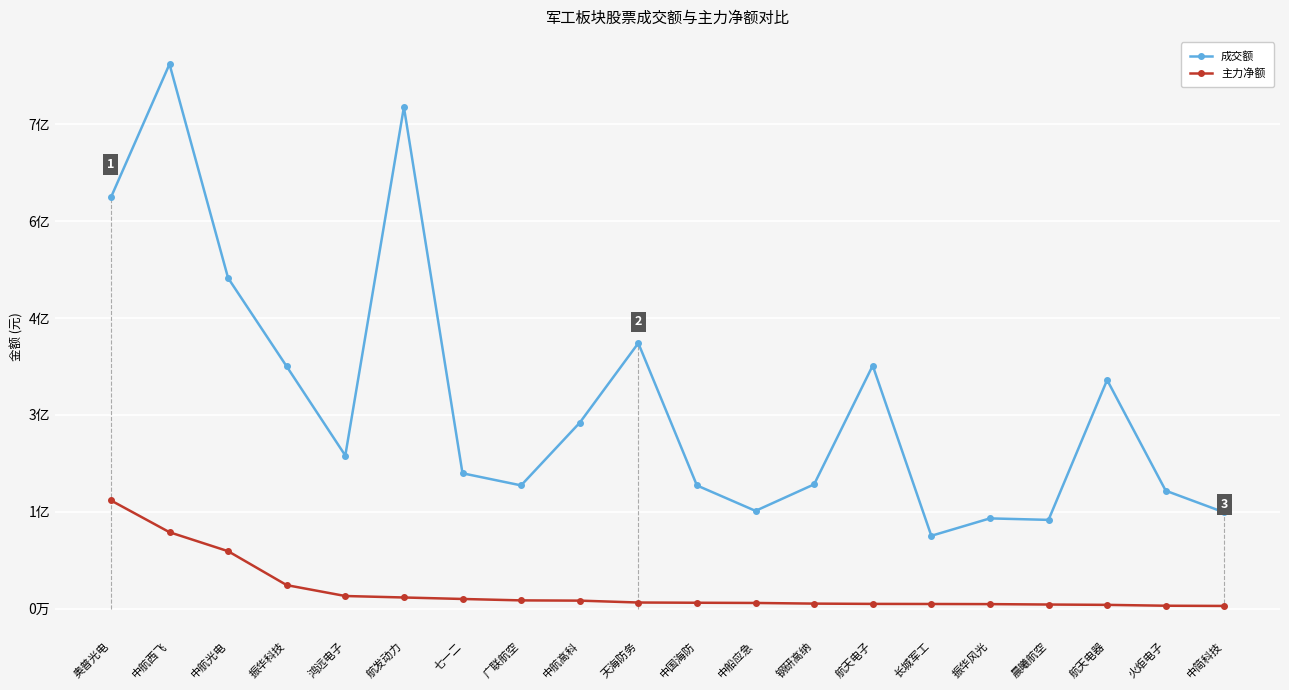

How many series are shown in this chart?

2